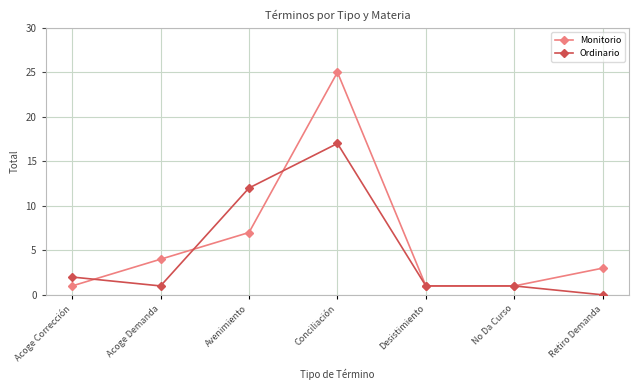

Rank the series by their average value, from lowest to highest.

Ordinario, Monitorio